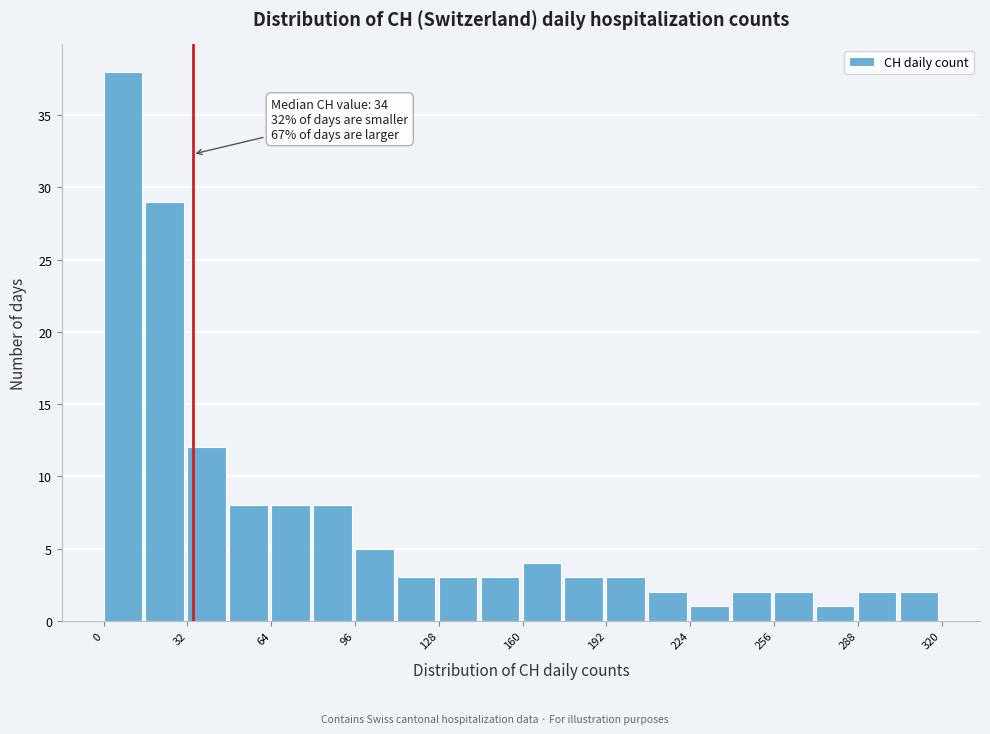

Read against the x-axis, roughly where is the centre of the tallest bar?

5